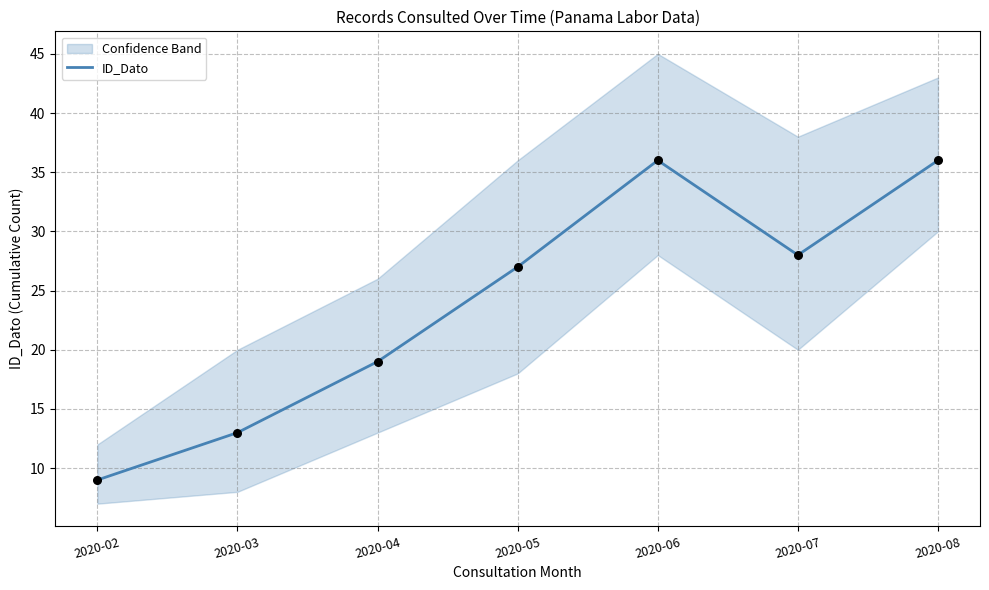

Which has a higher value, 2020-03 or 2020-05?

2020-05